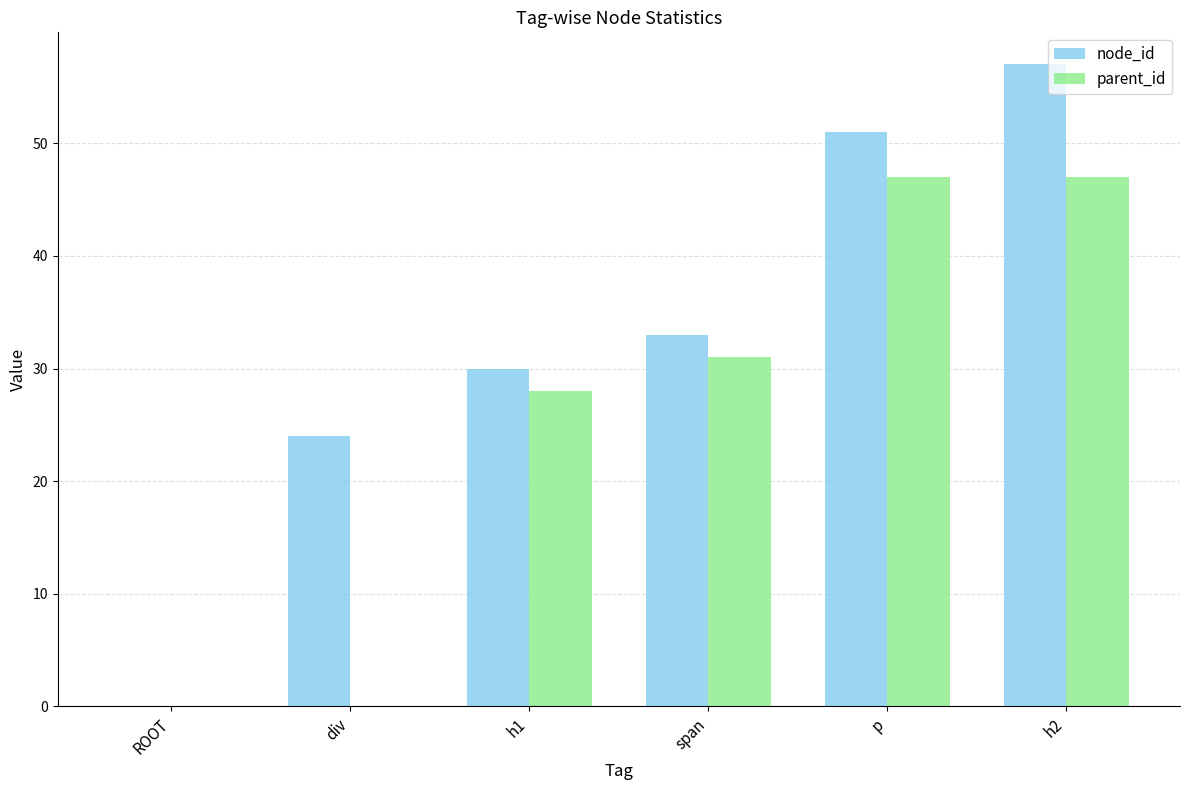

Count the node_id values in the range 24 to 51.

4